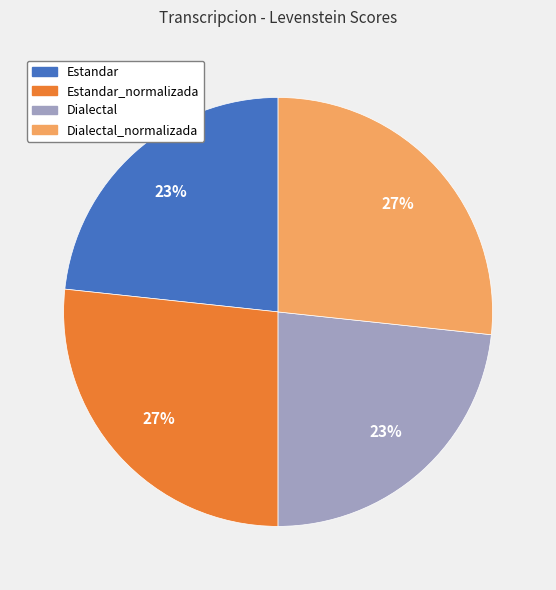

Does any single category account for the majority?

No